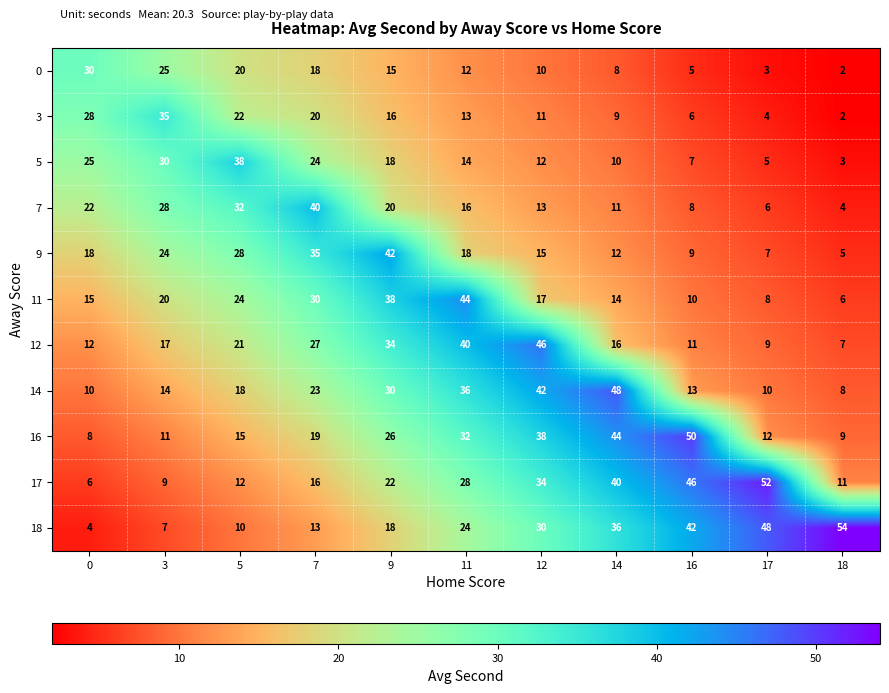

What is the difference between the second highest and minimum values in the 0 series?

23